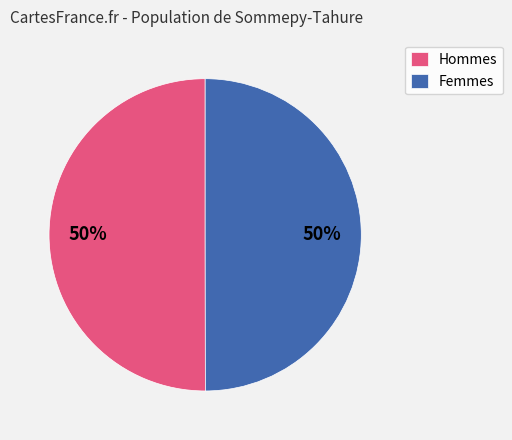

What percentage is the Hommes slice, to the nearest percent?

50%